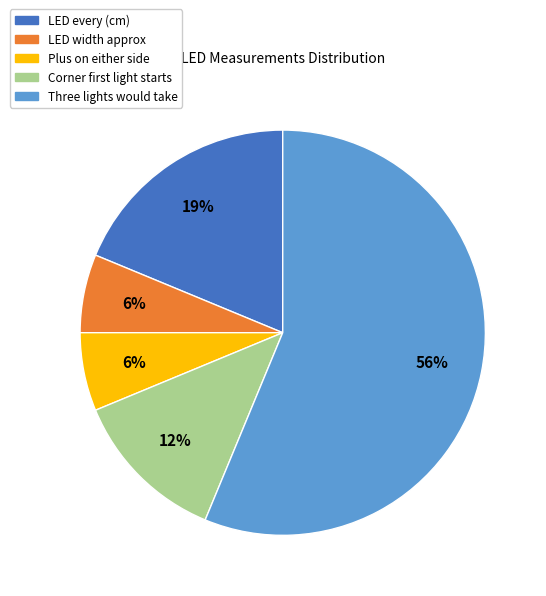

Is it true that Three lights would take is 42% of the pie?

False